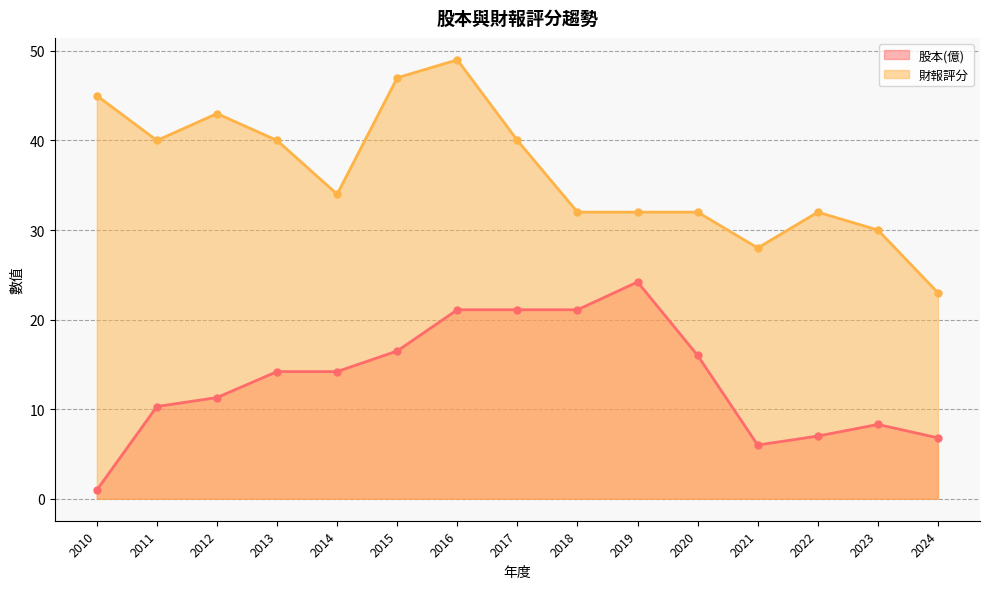

Which category has the highest value in the 財報評分 series?

2016